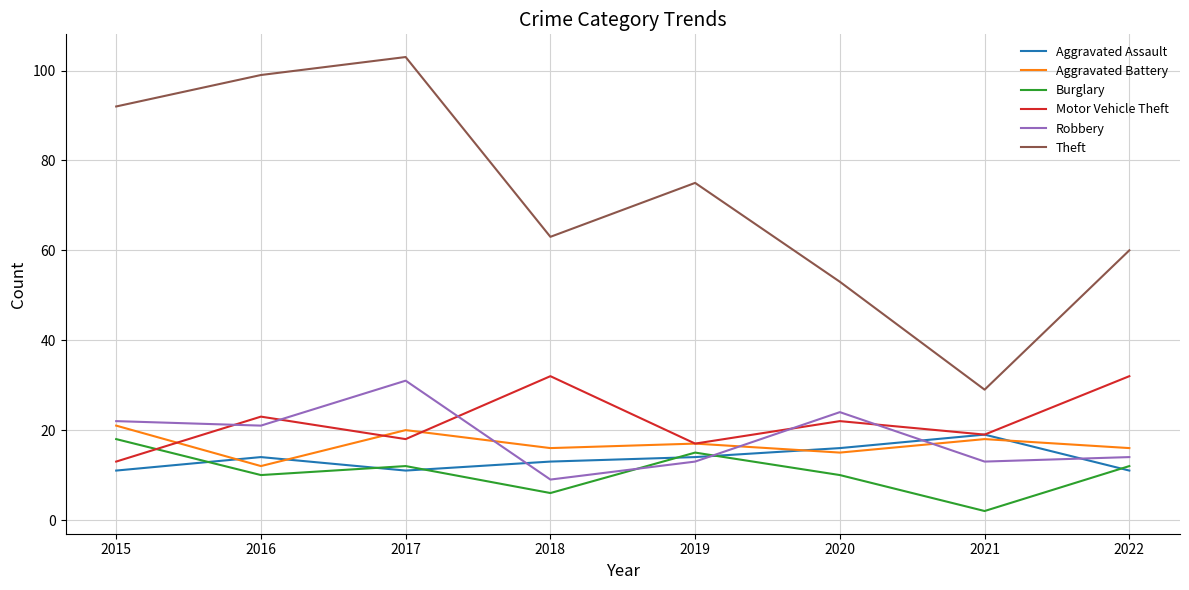

Which series has the largest range (max minus min)?

Theft